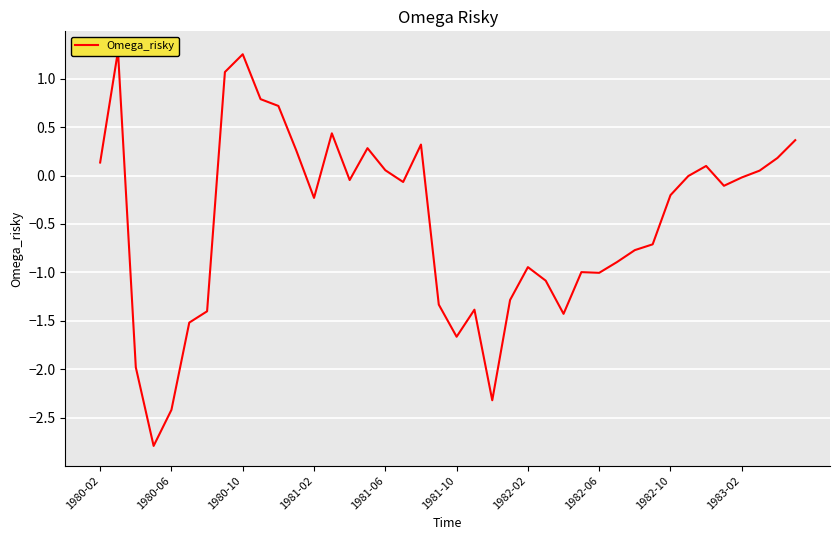

How many values are above zero?

15